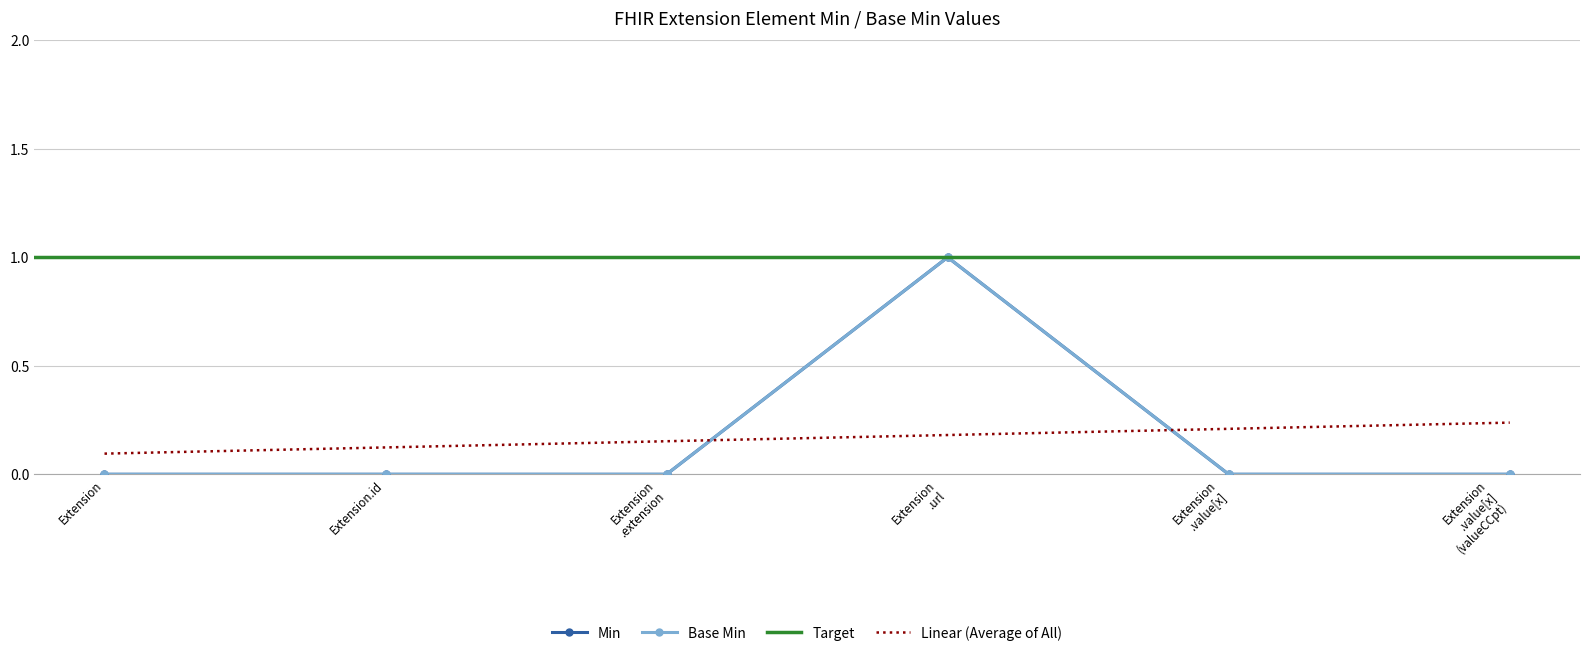

Reading left to right, extract all data points from this chart.

Min: 0	0	0	1	0	0
Base Min: 0	0	0	1	0	0